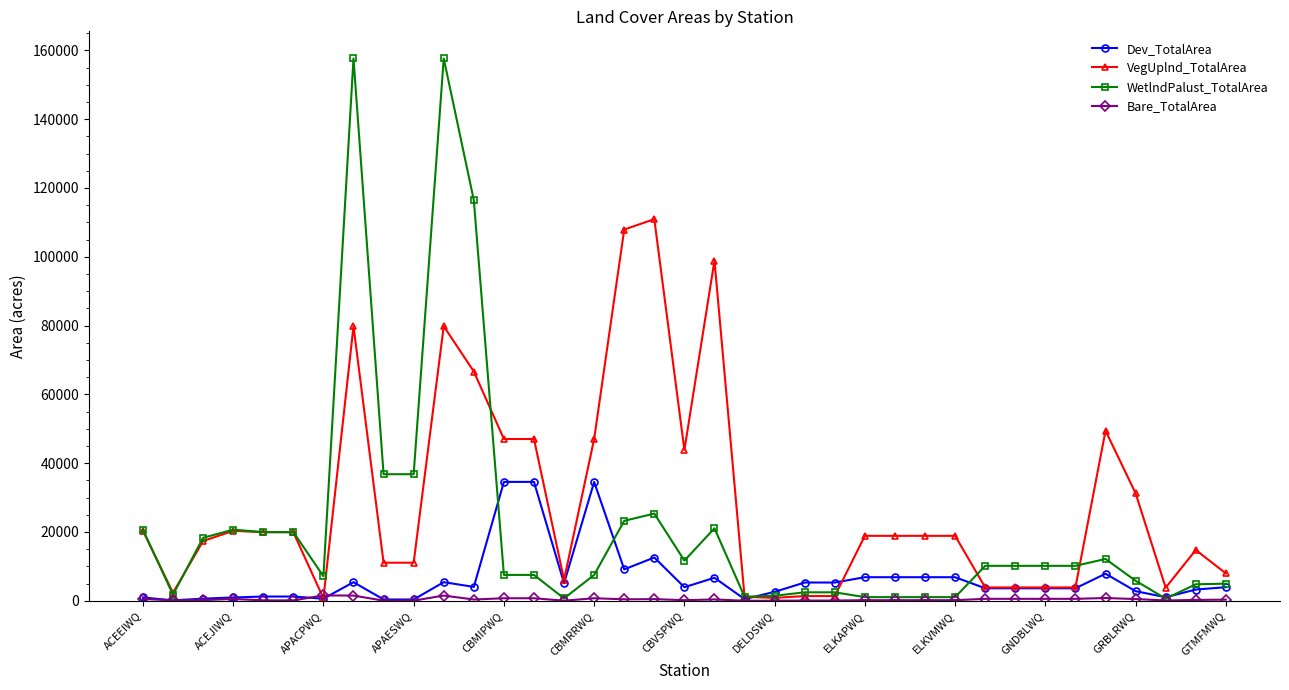

Which series has the widest spread of values?

WetlndPalust_TotalArea